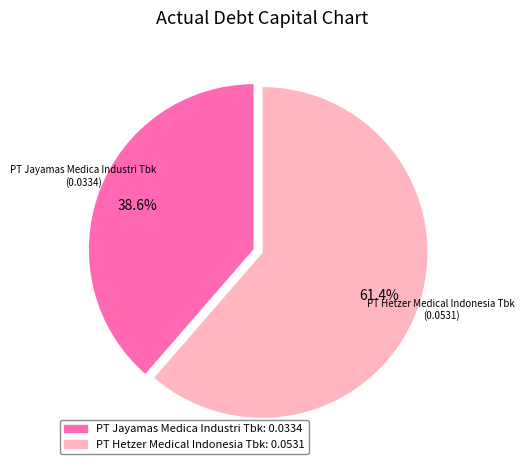

Does any single category account for the majority?

Yes